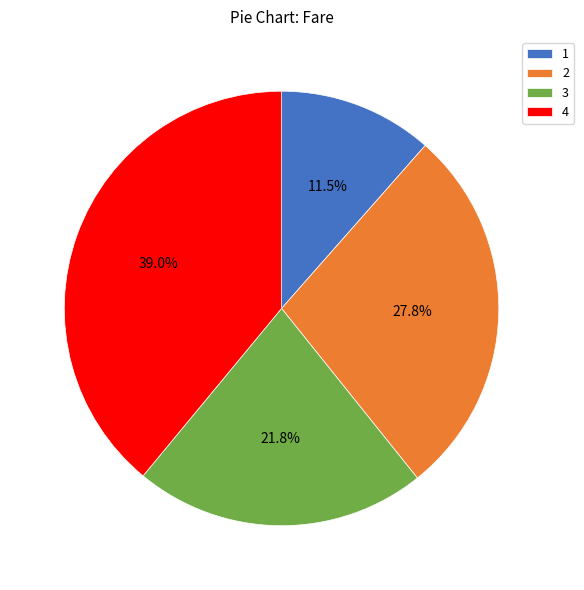

To the nearest percent, what portion does 4 represent?

39%